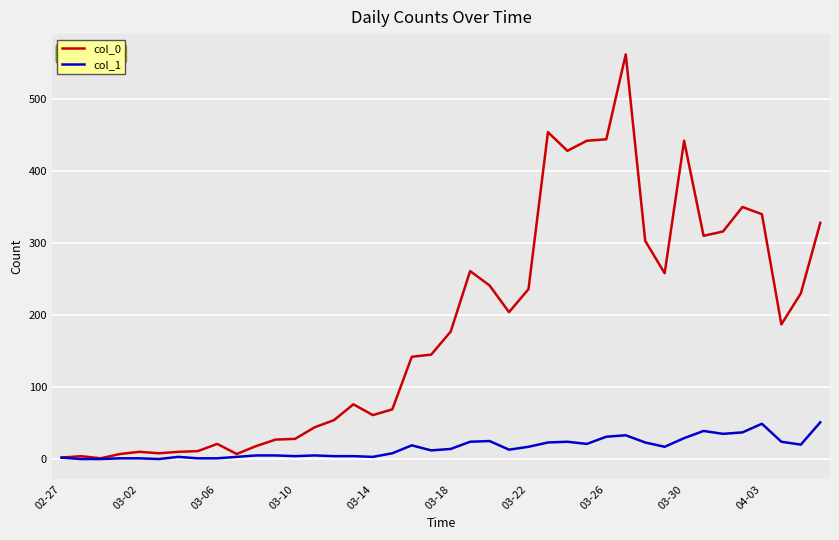

Which series has the largest total across all categories?

col_0